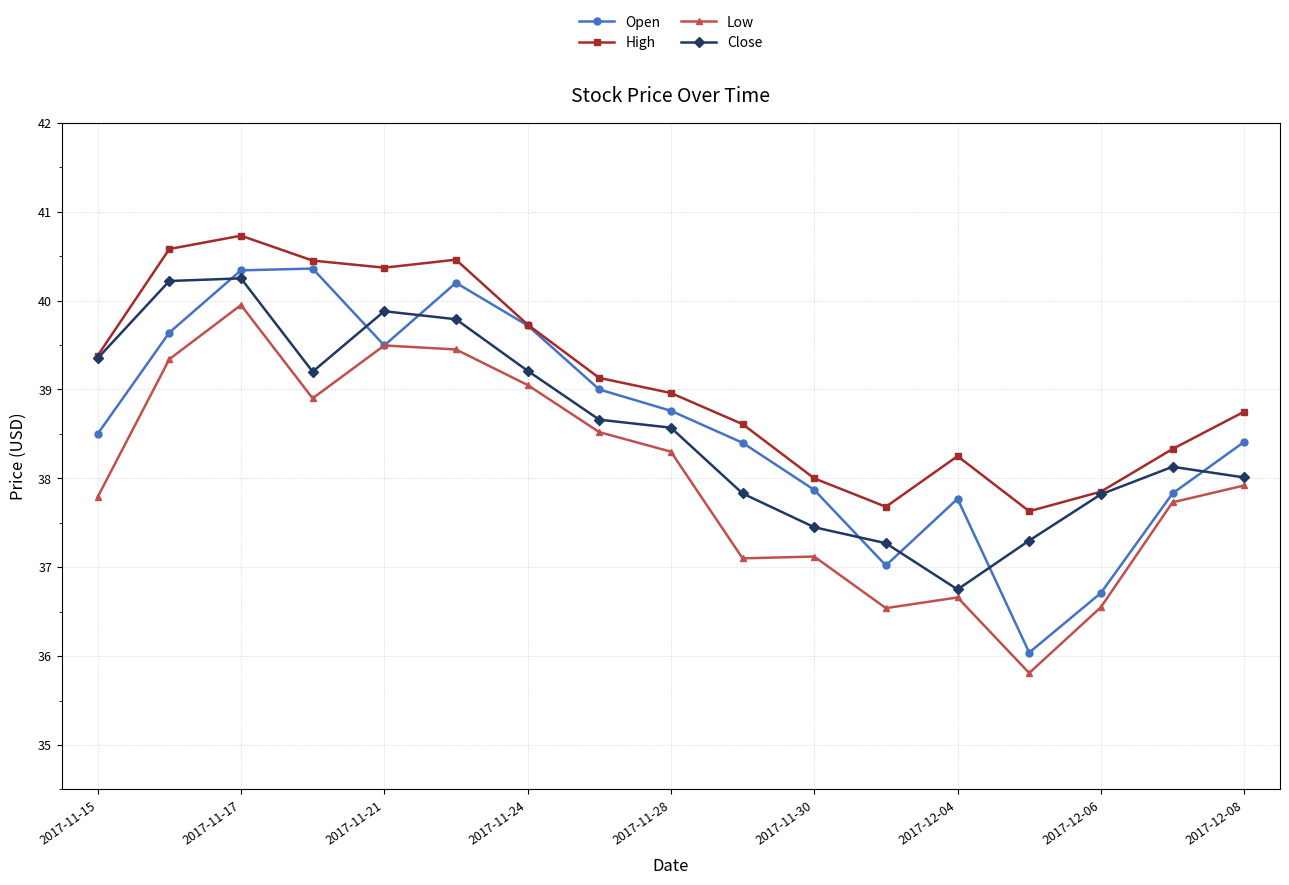

Which series has the largest range (max minus min)?

Open